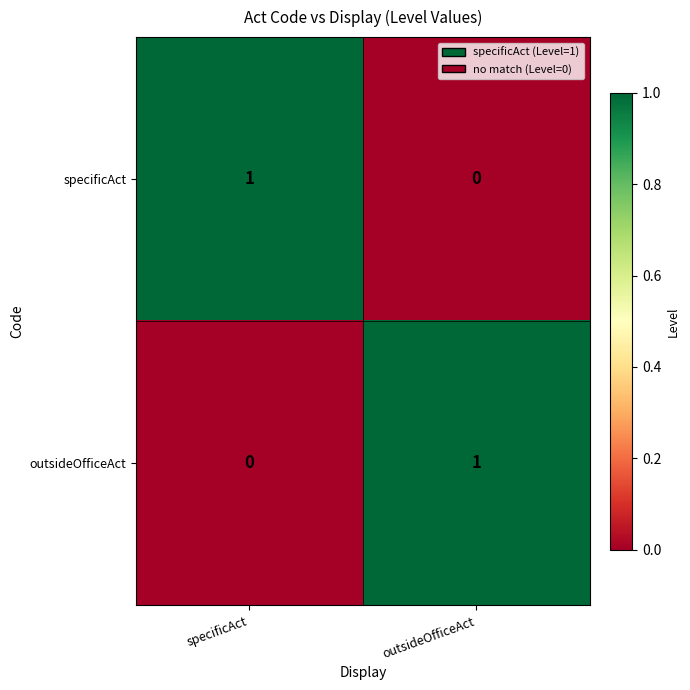

List the labels in order of specificAct value, largest first.

specificAct, outsideOfficeAct